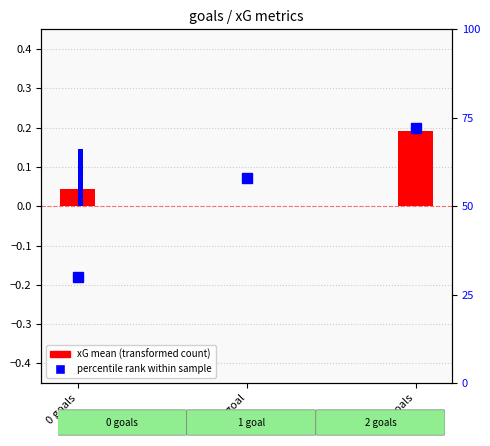

What is the difference between the maximum and minimum values in the xG mean series?

0.2